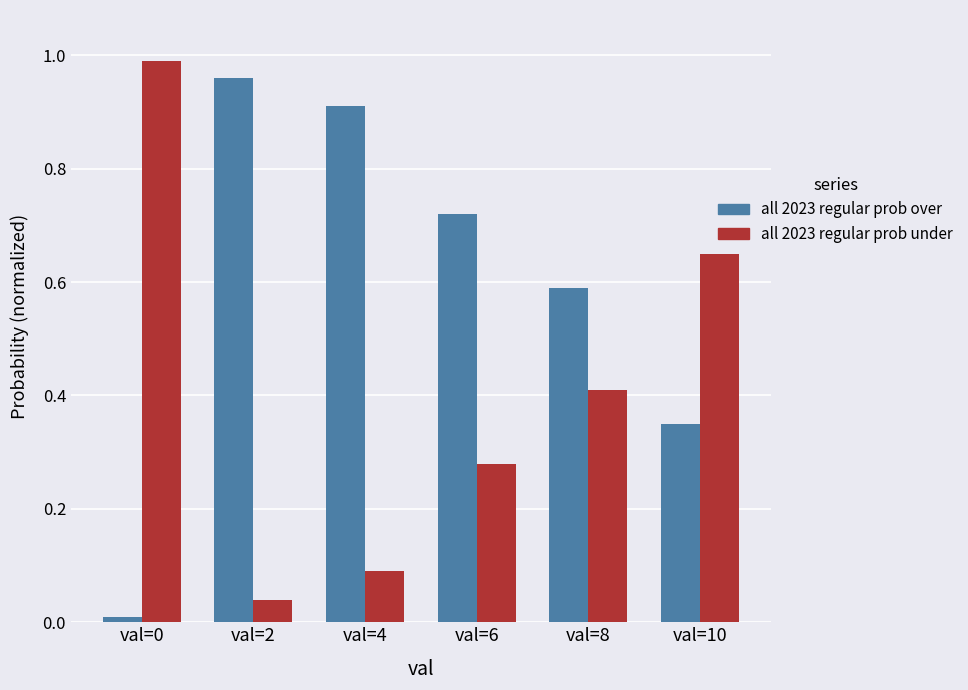

What is the difference between the second highest and second lowest values in the all 2023 regular prob over series?

0.6